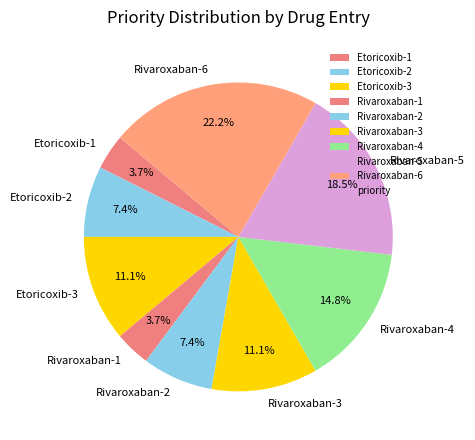

What percentage is NOT represented by Rivaroxaban-3?

88.9%